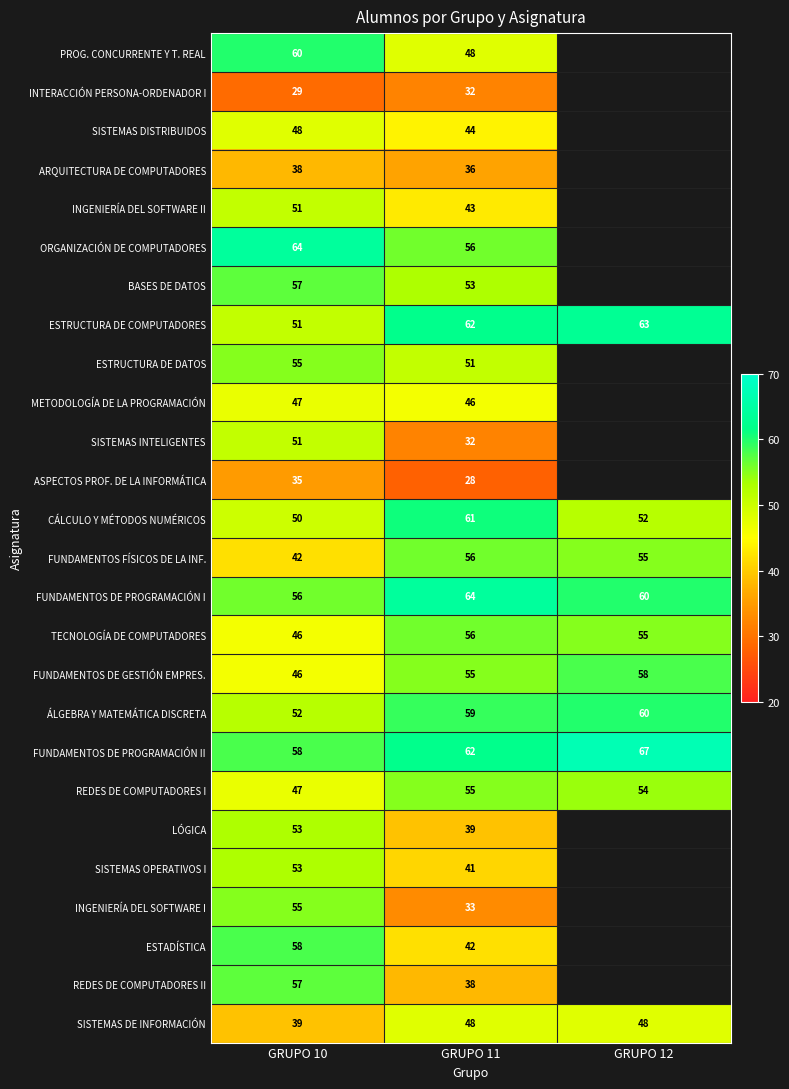

Is the value of FUNDAMENTOS DE PROGRAMACIÓN I at GRUPO 12 greater than the value of ESTRUCTURA DE COMPUTADORES at GRUPO 11?

No